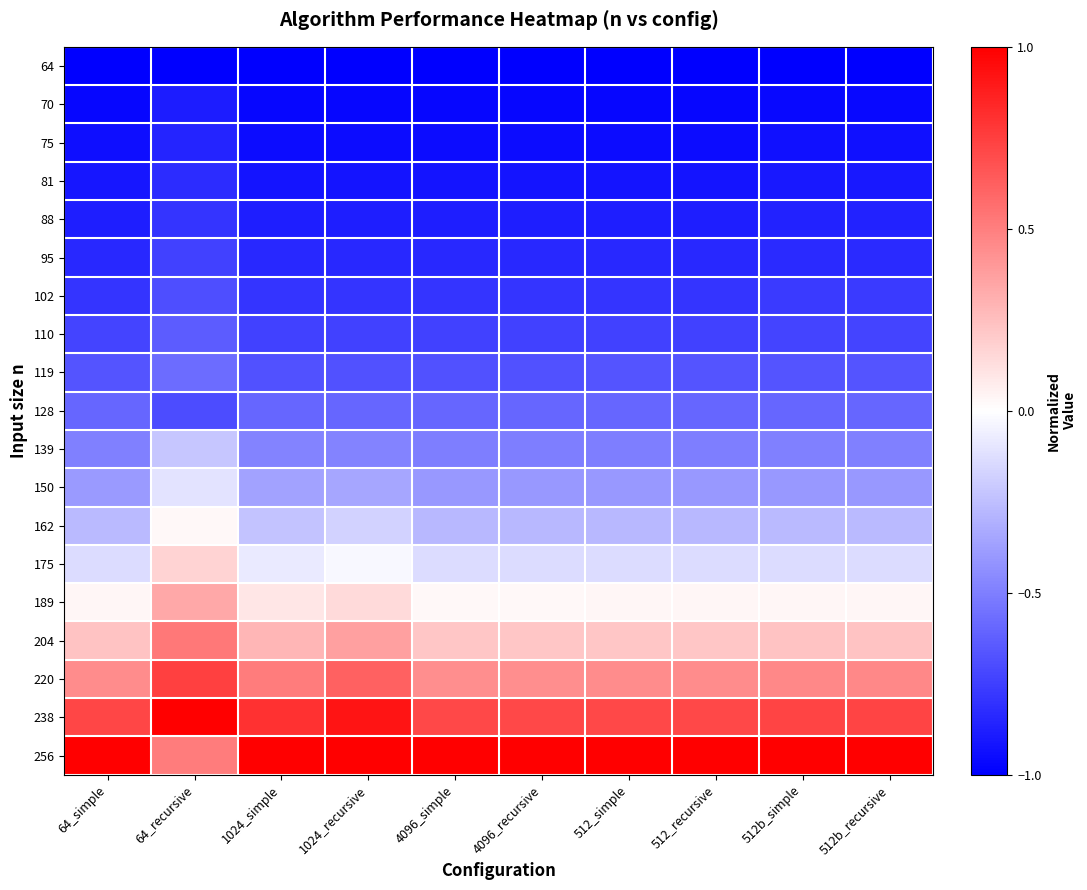

Reading right to left, what are all the values shown in this chart?

64: 512b_recursive=-1.0	512b_simple=-1.0	512_recursive=-1.0	512_simple=-1.0	4096_recursive=-1.0	4096_simple=-1.0	1024_recursive=-1.0	1024_simple=-1.0	64_recursive=-1.0	64_simple=-1.0
70: 512b_recursive=-1.0	512b_simple=-1.0	512_recursive=-1.0	512_simple=-1.0	4096_recursive=-1.0	4096_simple=-1.0	1024_recursive=-1.0	1024_simple=-1.0	64_recursive=-0.9	64_simple=-1.0
75: 512b_recursive=-0.9	512b_simple=-0.9	512_recursive=-0.9	512_simple=-0.9	4096_recursive=-0.9	4096_simple=-0.9	1024_recursive=-0.9	1024_simple=-0.9	64_recursive=-0.9	64_simple=-0.9
81: 512b_recursive=-0.9	512b_simple=-0.9	512_recursive=-0.9	512_simple=-0.9	4096_recursive=-0.9	4096_simple=-0.9	1024_recursive=-0.9	1024_simple=-0.9	64_recursive=-0.8	64_simple=-0.9
88: 512b_recursive=-0.9	512b_simple=-0.9	512_recursive=-0.9	512_simple=-0.9	4096_recursive=-0.9	4096_simple=-0.9	1024_recursive=-0.9	1024_simple=-0.9	64_recursive=-0.8	64_simple=-0.9
95: 512b_recursive=-0.8	512b_simple=-0.8	512_recursive=-0.8	512_simple=-0.8	4096_recursive=-0.8	4096_simple=-0.8	1024_recursive=-0.8	1024_simple=-0.8	64_recursive=-0.7	64_simple=-0.8
102: 512b_recursive=-0.8	512b_simple=-0.8	512_recursive=-0.8	512_simple=-0.8	4096_recursive=-0.8	4096_simple=-0.8	1024_recursive=-0.8	1024_simple=-0.8	64_recursive=-0.7	64_simple=-0.8
110: 512b_recursive=-0.7	512b_simple=-0.7	512_recursive=-0.7	512_simple=-0.7	4096_recursive=-0.7	4096_simple=-0.7	1024_recursive=-0.7	1024_simple=-0.7	64_recursive=-0.6	64_simple=-0.7
119: 512b_recursive=-0.7	512b_simple=-0.7	512_recursive=-0.7	512_simple=-0.7	4096_recursive=-0.7	4096_simple=-0.7	1024_recursive=-0.7	1024_simple=-0.7	64_recursive=-0.6	64_simple=-0.7
128: 512b_recursive=-0.6	512b_simple=-0.6	512_recursive=-0.6	512_simple=-0.6	4096_recursive=-0.6	4096_simple=-0.6	1024_recursive=-0.6	1024_simple=-0.6	64_recursive=-0.7	64_simple=-0.6
139: 512b_recursive=-0.5	512b_simple=-0.5	512_recursive=-0.5	512_simple=-0.5	4096_recursive=-0.5	4096_simple=-0.5	1024_recursive=-0.5	1024_simple=-0.5	64_recursive=-0.2	64_simple=-0.5
150: 512b_recursive=-0.4	512b_simple=-0.4	512_recursive=-0.4	512_simple=-0.4	4096_recursive=-0.4	4096_simple=-0.4	1024_recursive=-0.3	1024_simple=-0.4	64_recursive=-0.1	64_simple=-0.4
162: 512b_recursive=-0.3	512b_simple=-0.3	512_recursive=-0.3	512_simple=-0.3	4096_recursive=-0.3	4096_simple=-0.3	1024_recursive=-0.2	1024_simple=-0.2	64_recursive=0.0	64_simple=-0.3
175: 512b_recursive=-0.1	512b_simple=-0.1	512_recursive=-0.1	512_simple=-0.1	4096_recursive=-0.1	4096_simple=-0.1	1024_recursive=-0.0	1024_simple=-0.1	64_recursive=0.2	64_simple=-0.1
189: 512b_recursive=0.0	512b_simple=0.0	512_recursive=0.0	512_simple=0.0	4096_recursive=0.0	4096_simple=0.0	1024_recursive=0.1	1024_simple=0.1	64_recursive=0.3	64_simple=0.0
204: 512b_recursive=0.2	512b_simple=0.2	512_recursive=0.2	512_simple=0.2	4096_recursive=0.2	4096_simple=0.2	1024_recursive=0.4	1024_simple=0.3	64_recursive=0.5	64_simple=0.2
220: 512b_recursive=0.5	512b_simple=0.5	512_recursive=0.4	512_simple=0.4	4096_recursive=0.4	4096_simple=0.4	1024_recursive=0.6	1024_simple=0.5	64_recursive=0.7	64_simple=0.4
238: 512b_recursive=0.7	512b_simple=0.7	512_recursive=0.7	512_simple=0.7	4096_recursive=0.7	4096_simple=0.7	1024_recursive=0.9	1024_simple=0.8	64_recursive=1.0	64_simple=0.7
256: 512b_recursive=1.0	512b_simple=1.0	512_recursive=1.0	512_simple=1.0	4096_recursive=1.0	4096_simple=1.0	1024_recursive=1.0	1024_simple=1.0	64_recursive=0.5	64_simple=1.0